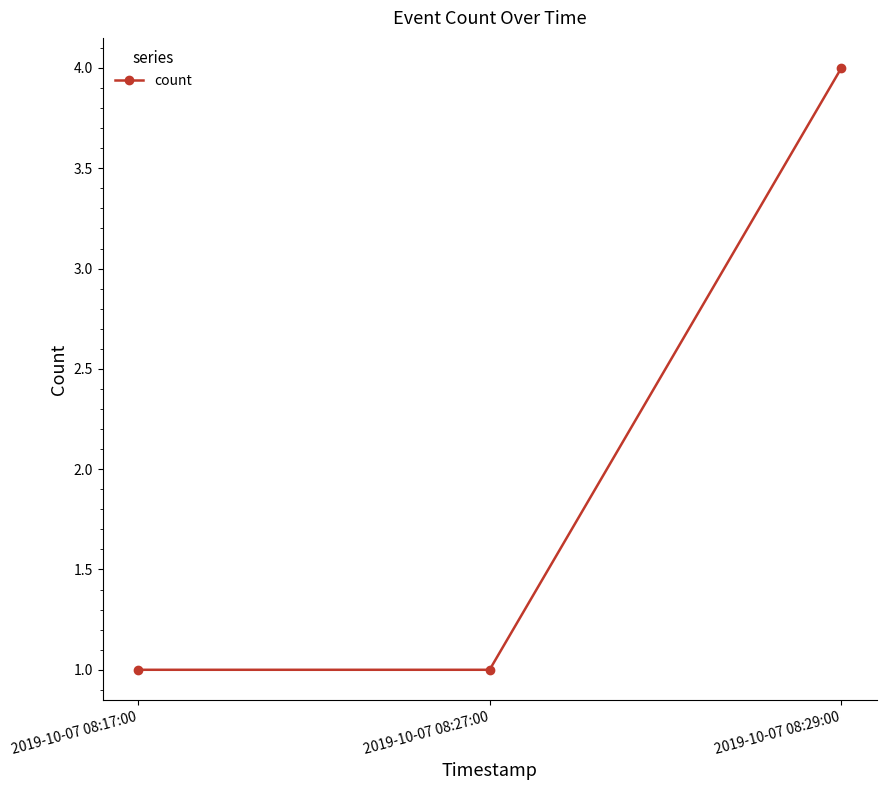

Reading left to right, transcribe all the data shown in this chart.

2019-10-07 08:17:00=1	2019-10-07 08:27:00=1	2019-10-07 08:29:00=4